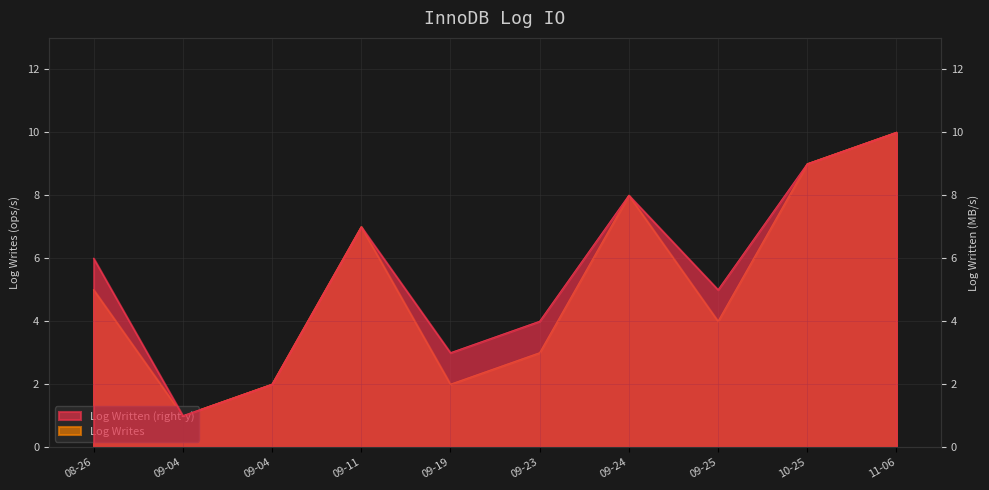

At which category does Log Written (right-y) reach its first local peak?

09-11